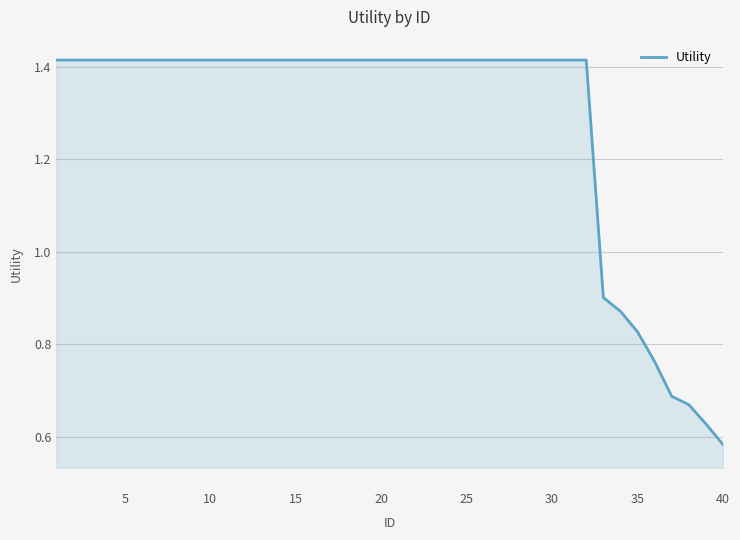

Is this an area chart (filled region under the line)?

Yes